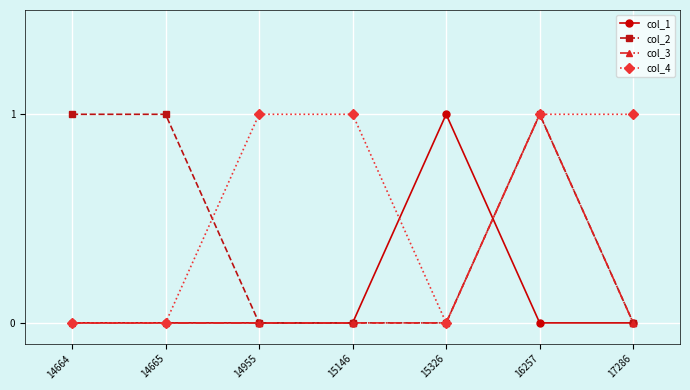

Read the col_2 value at 14665.

1